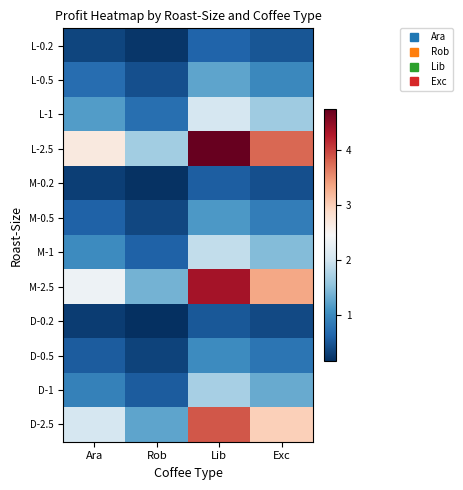

Which label corresponds to the largest value in the chart?

Lib